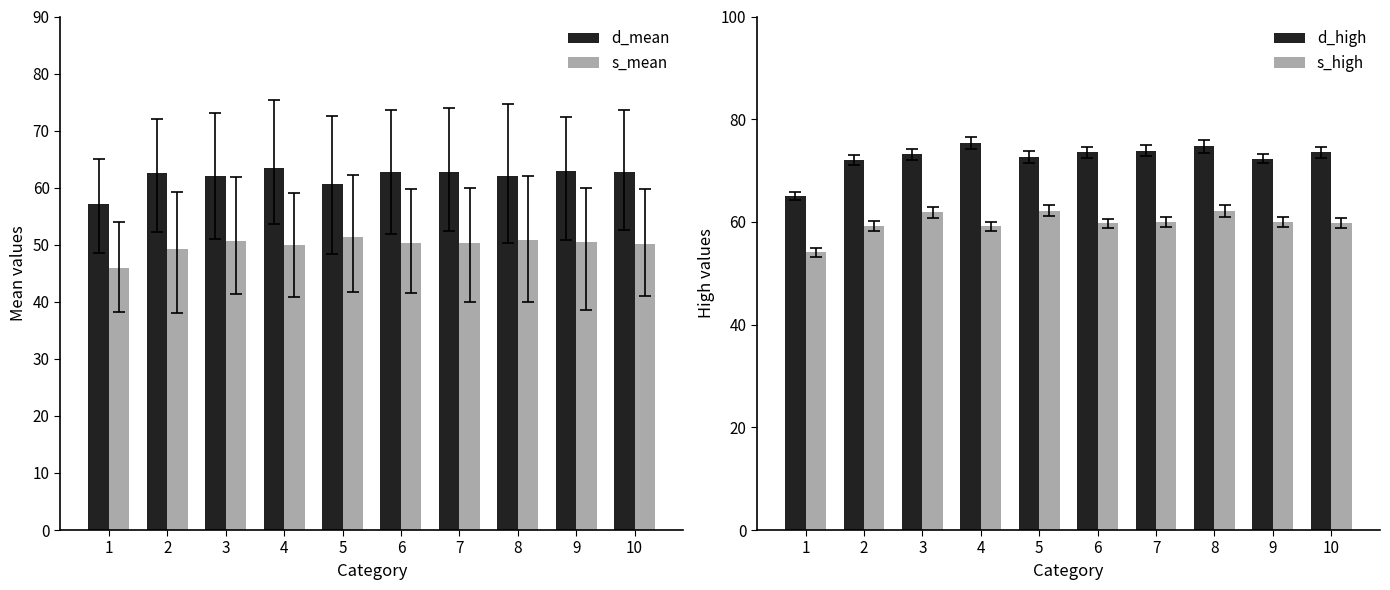

How many bars are there in each group?

4